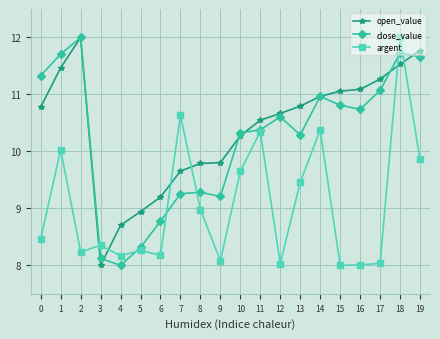

What is the minimum value for argent?

8.0